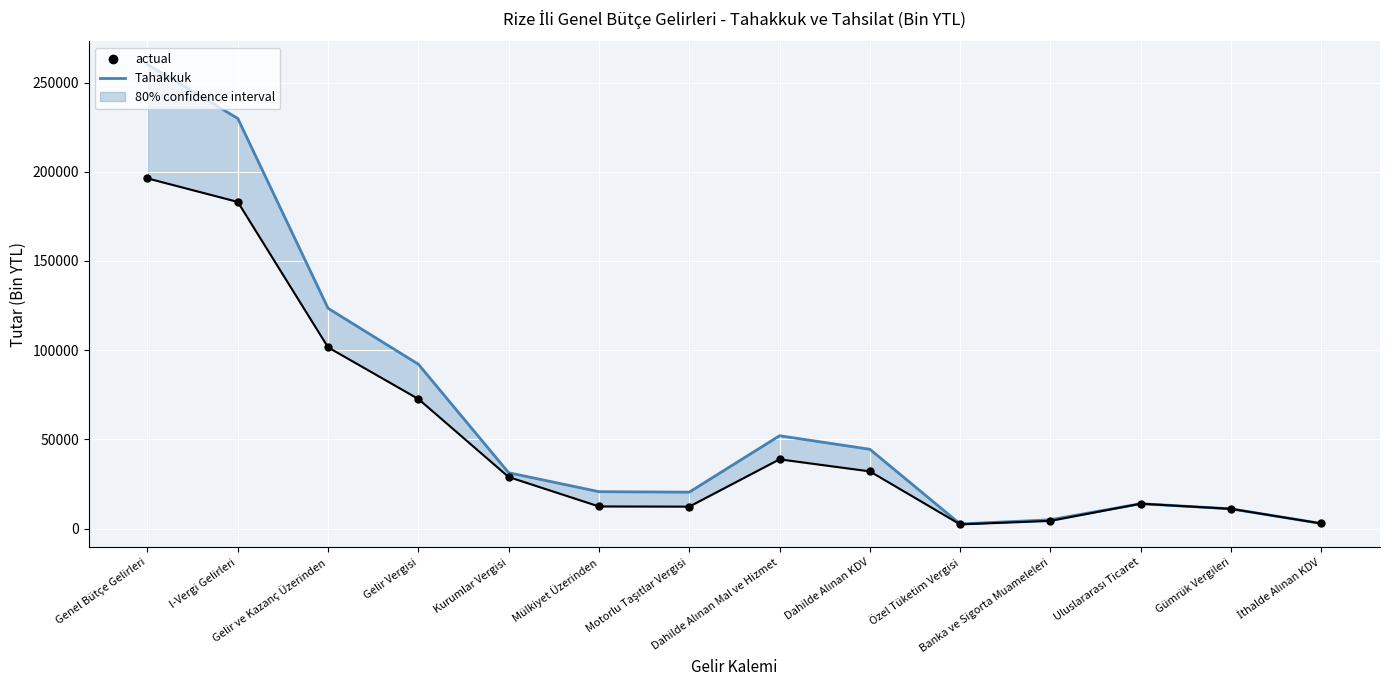

Which series reaches the minimum Y coordinate?

Tahsilat